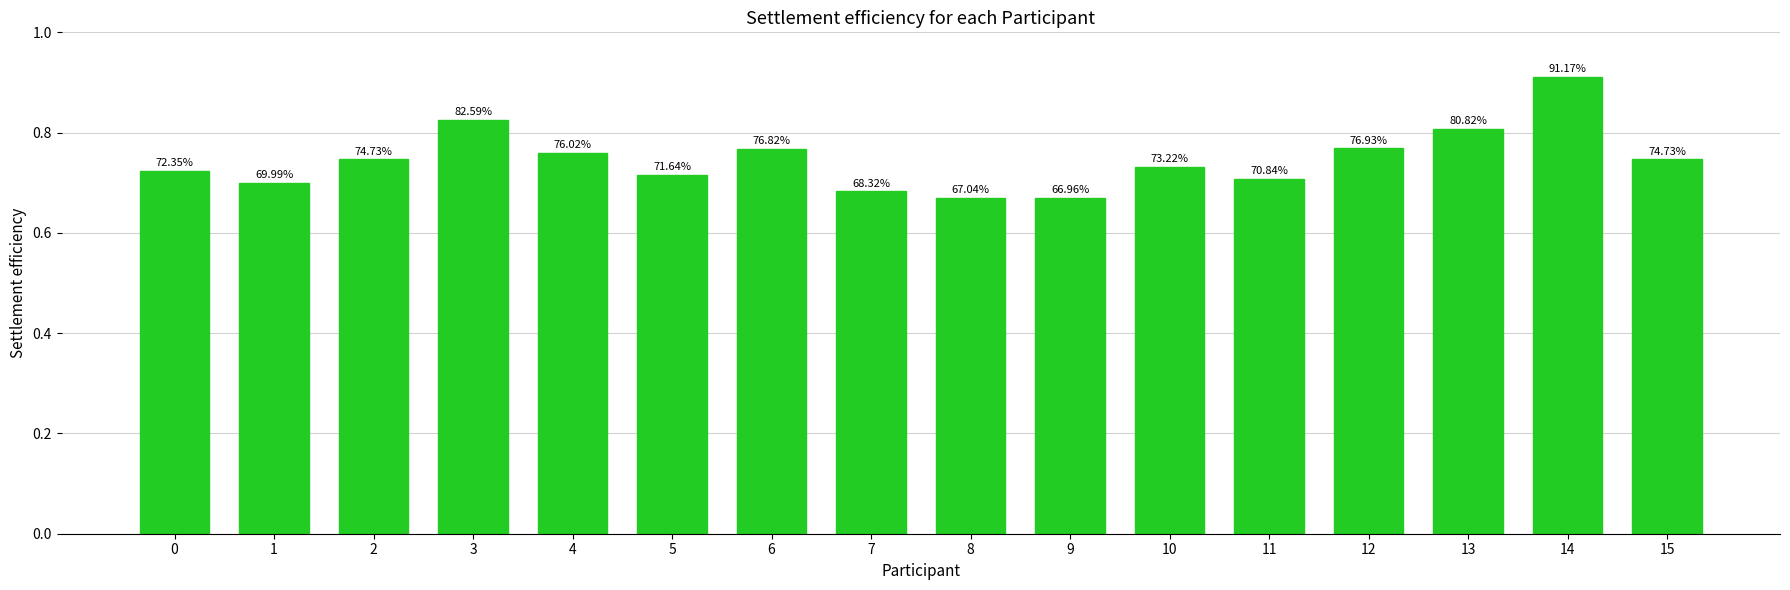

Between 2 and 5, which is larger?

2